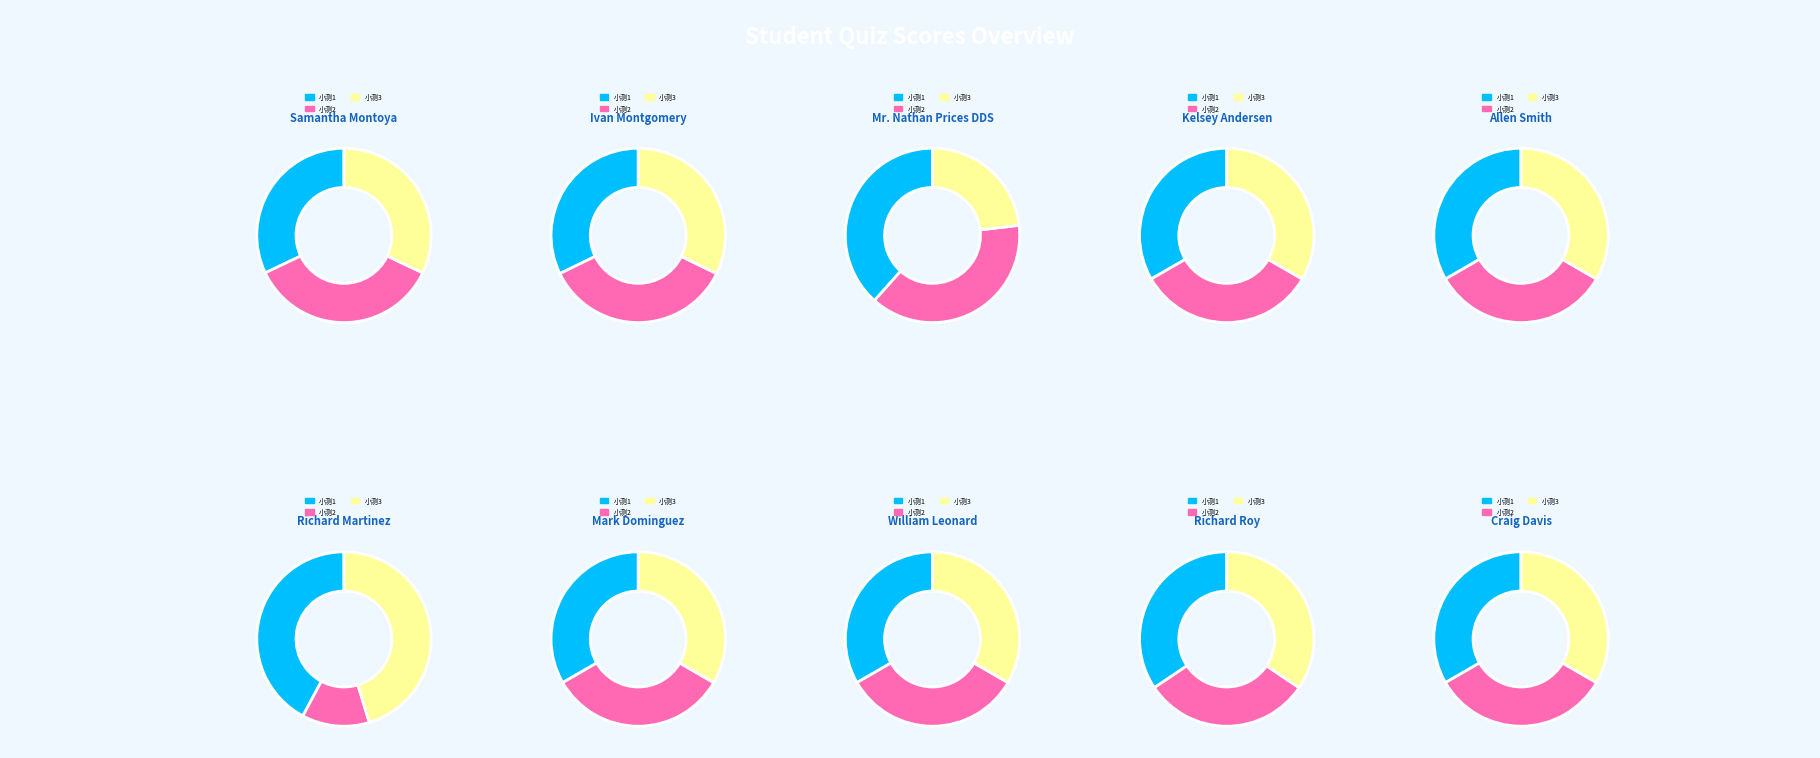

True or false: Allen Smith accounts for 10% of the total.

True